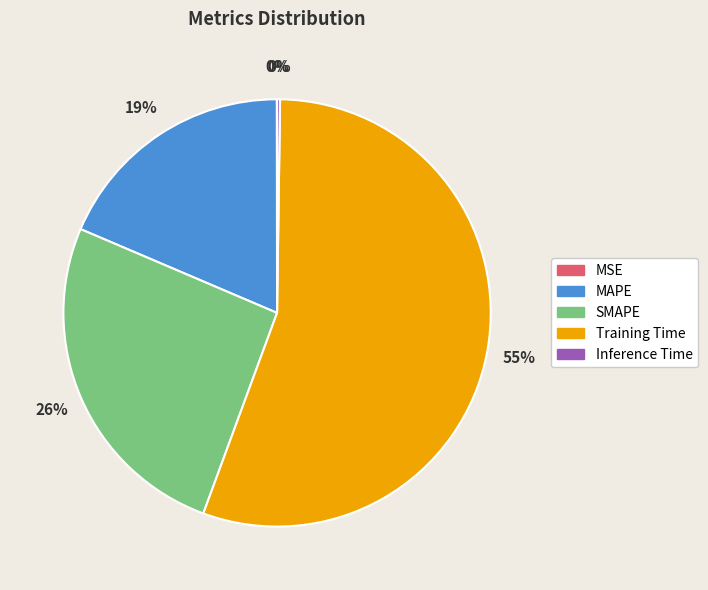

What is the largest slice in the pie chart?

Training Time